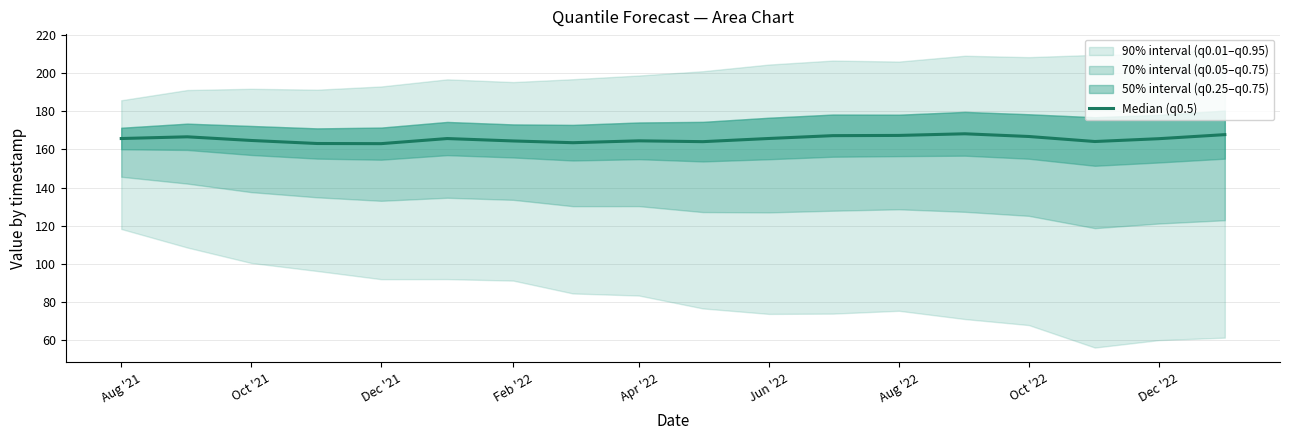

What is the average value?

165.4